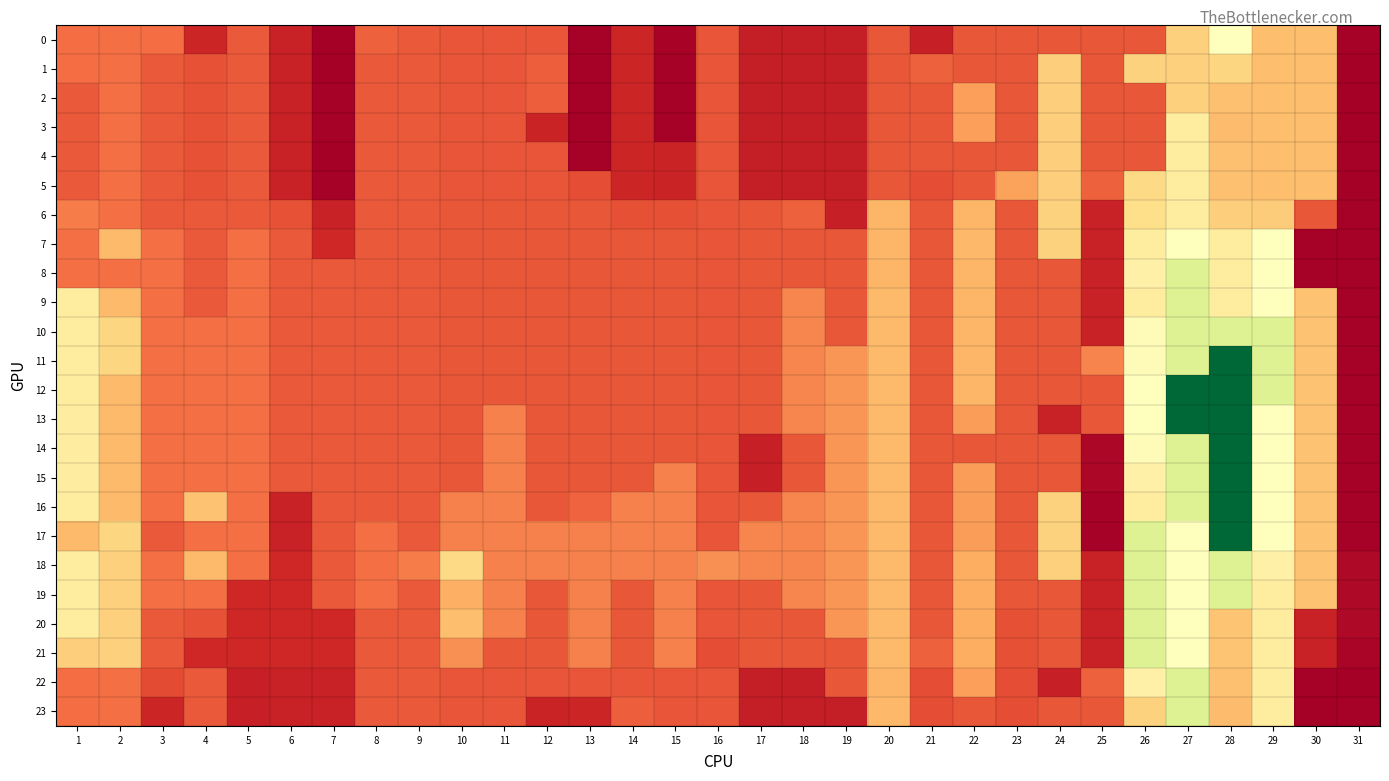

At 23, list the series in order from largest to smallest.

5, 18, 19, 6, 7, 8, 9, 10, 11, 12, 13, 14, 15, 16, 17, 0, 1, 2, 3, 4, 20, 21, 22, 23